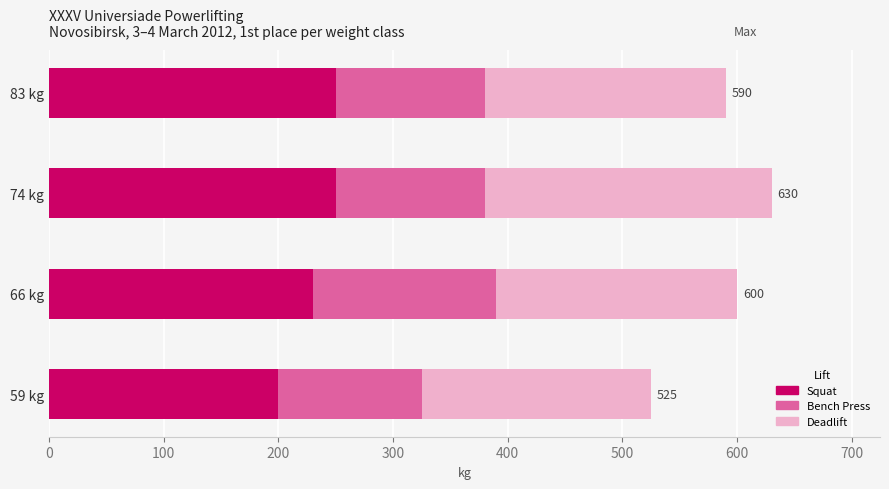

What is the difference between the Squat values at 83 kg and 59 kg?

50